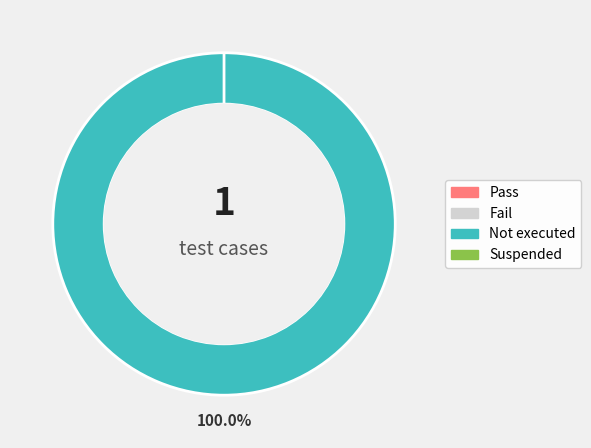

True or false: Suspended accounts for 1% of the total.

False